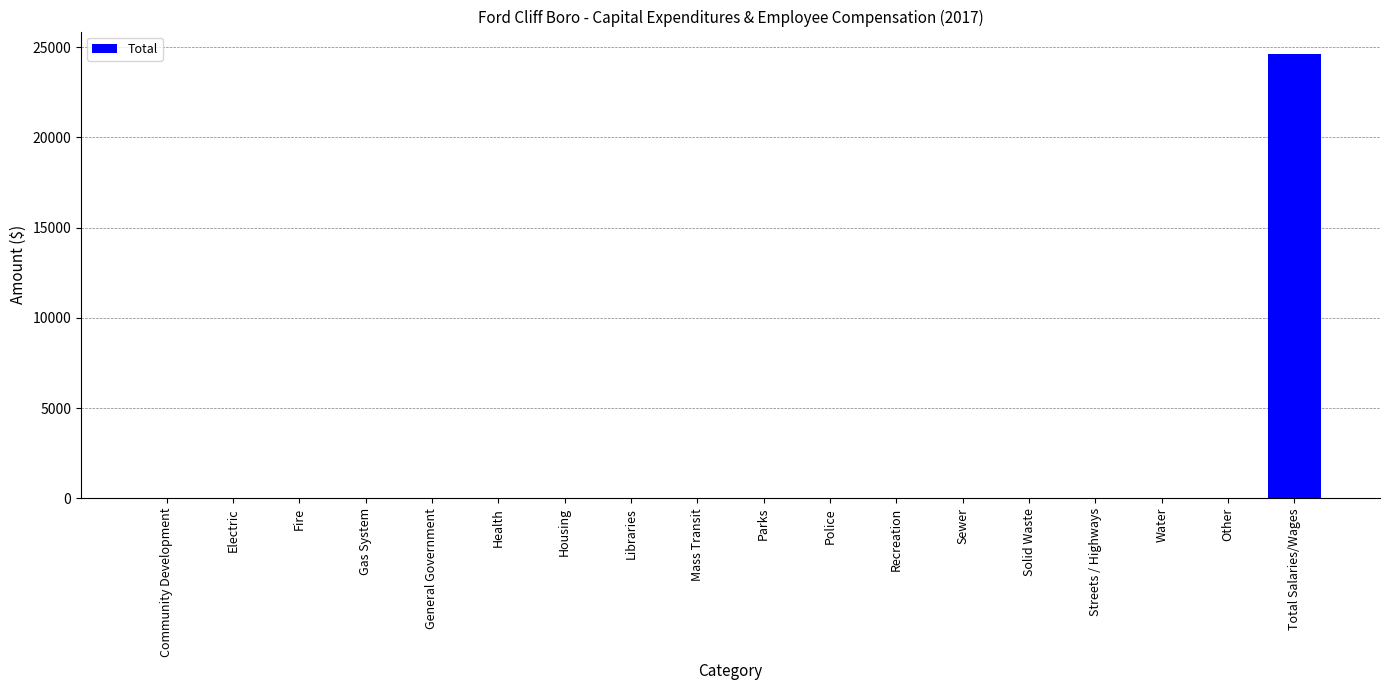

At which category does the chart reach its peak across all series?

Total Salaries/Wages